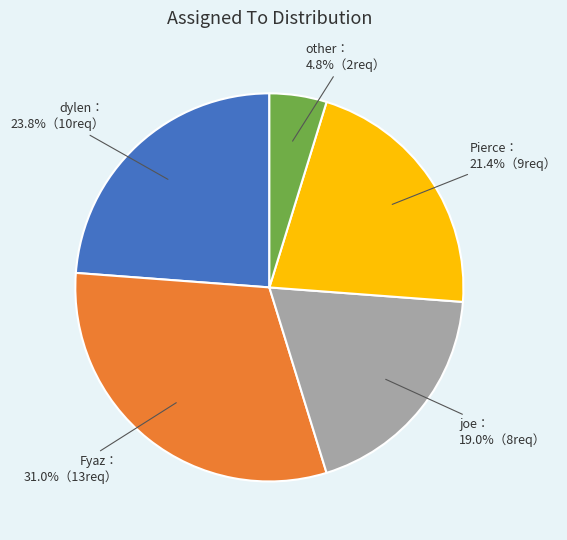

How many segments does this pie chart have?

5